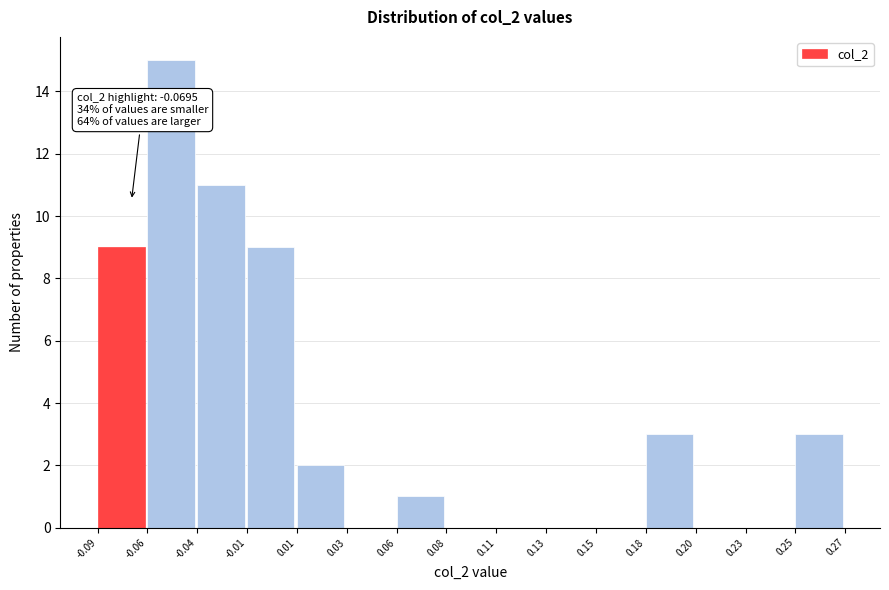

Reading left to right, list all the values displayed in this chart.

-0.09=9	-0.06=15	-0.04=11	-0.01=9	0.01=2	0.03=0	0.06=1	0.08=0	0.11=0	0.13=0	0.15=0	0.18=3	0.20=0	0.23=0	0.25=3